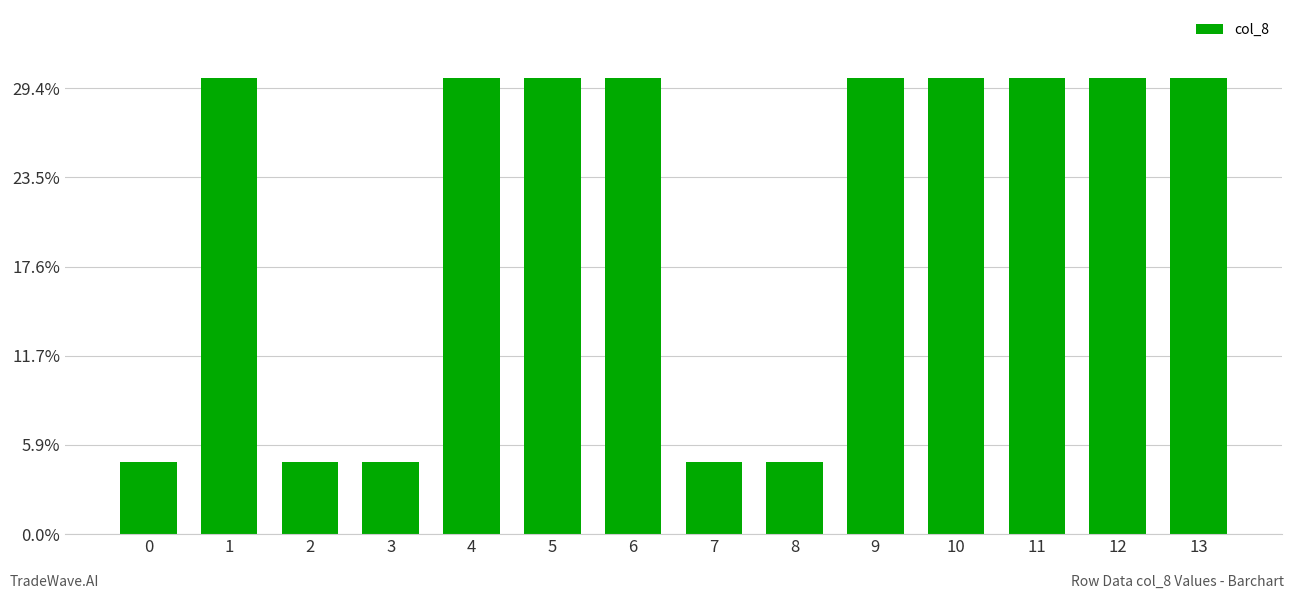

Are the bars horizontal?

No